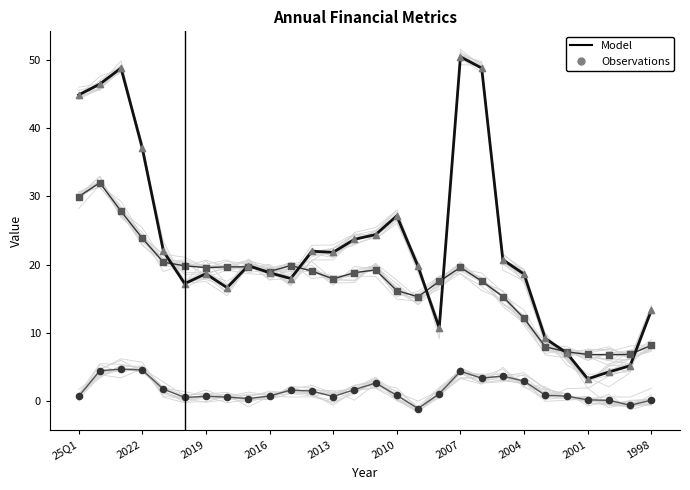

At how many categories does at least one series exceed 13?

23